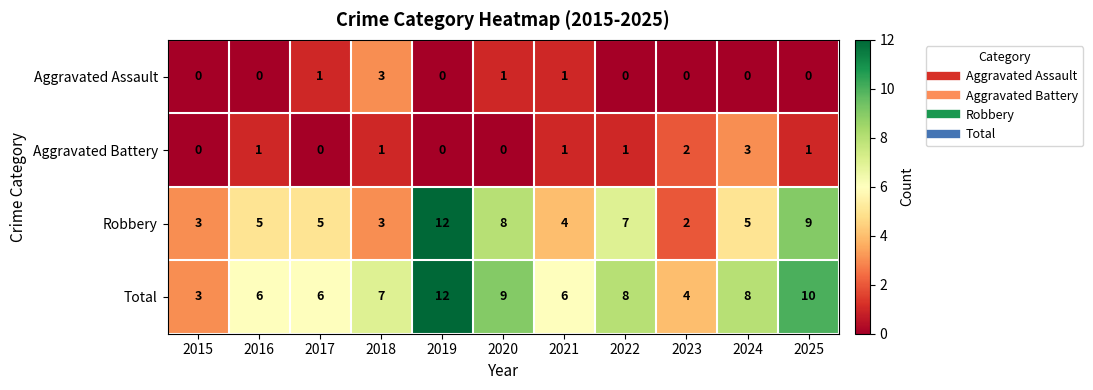

At which category is the sum across all series the highest?

2019